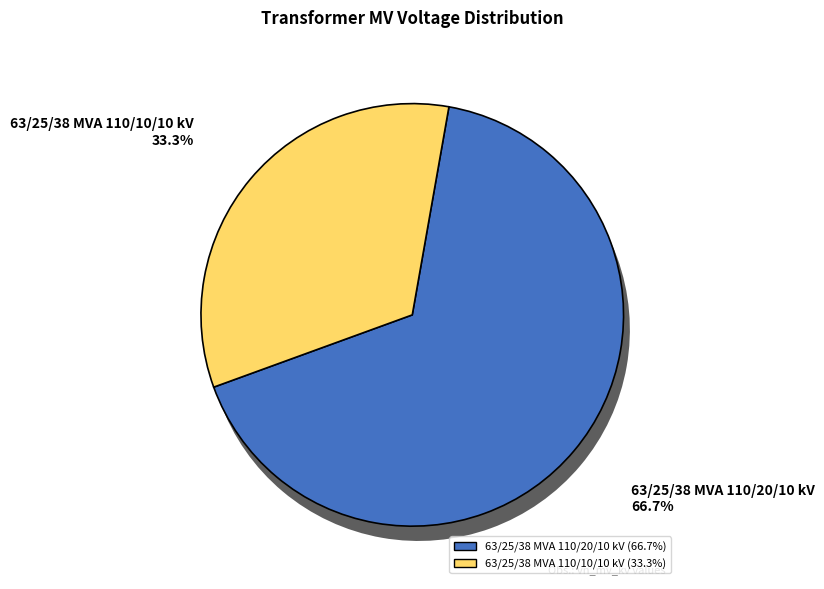

The 63/25/38 MVA 110/10/10 kV slice represents 44% of the pie. True or false?

False